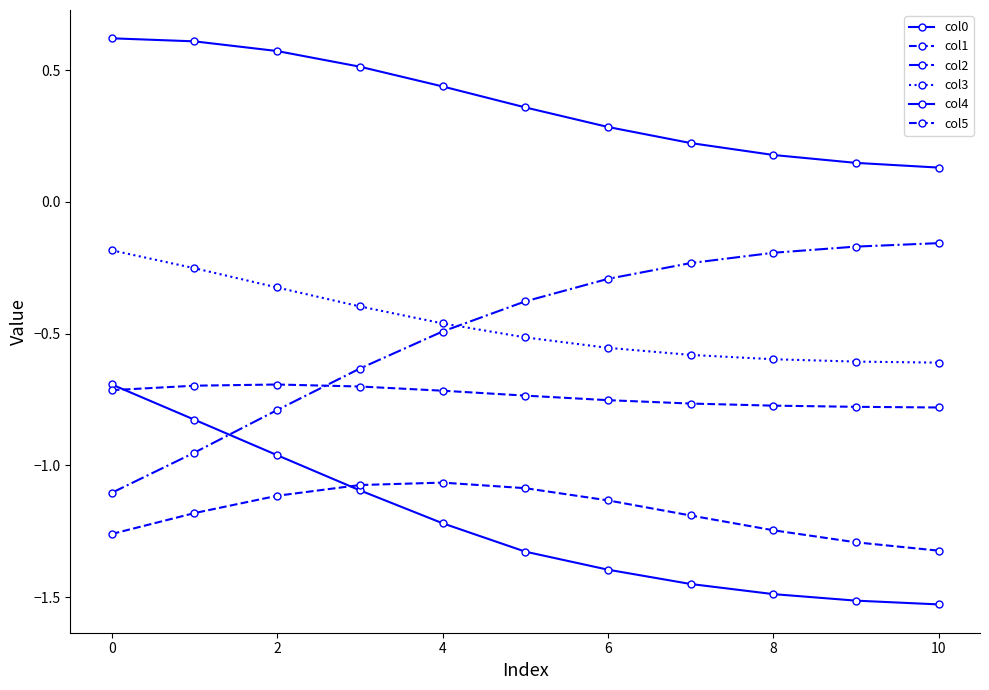

True or false: col3 and col5 cross at least once.

False